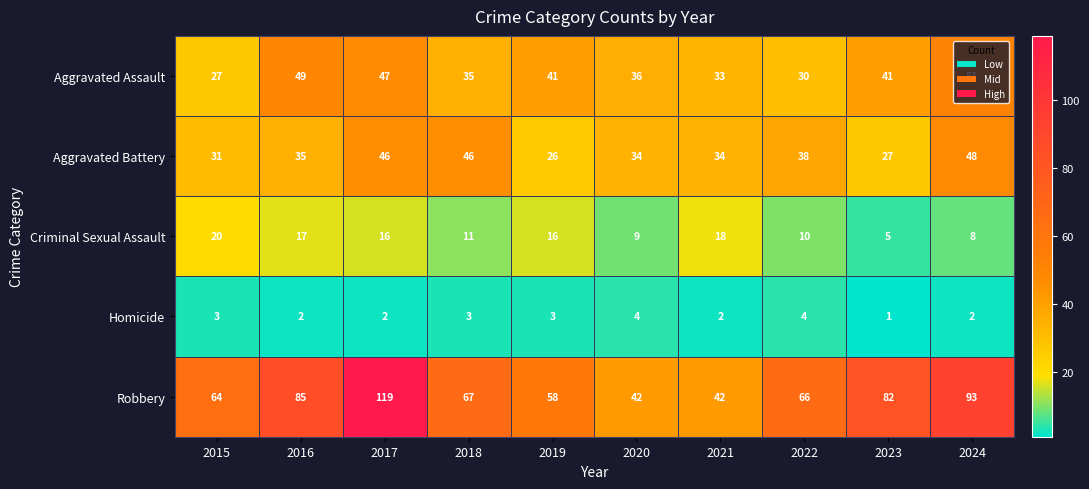

What is the total value across all series at 2023?

156